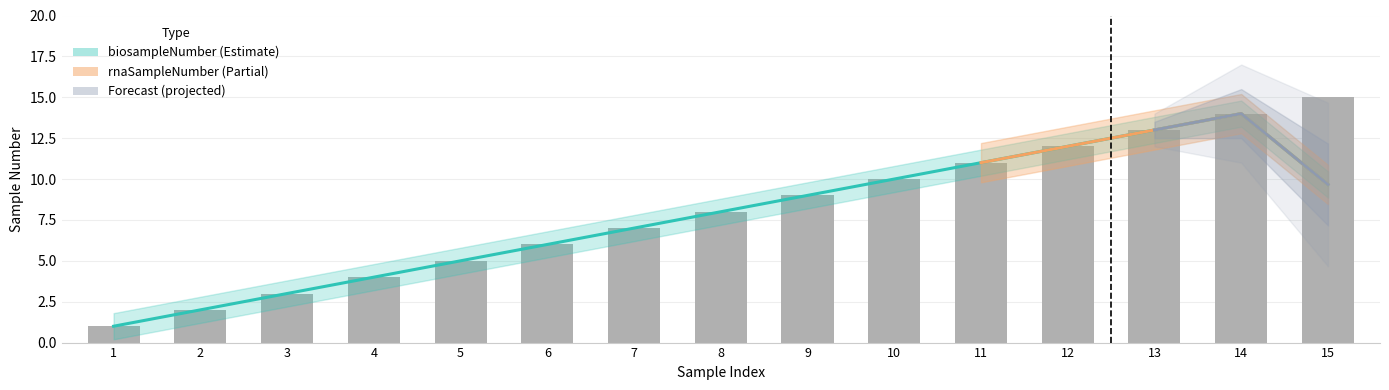

Are the bars grouped side by side (vs. stacked)?

No